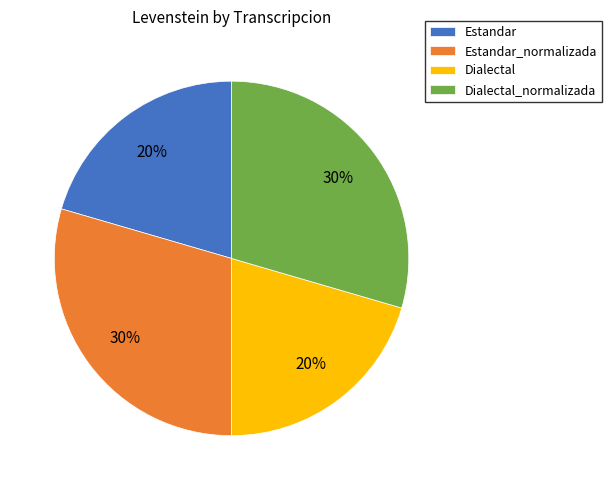

Which has a higher value, Estandar_normalizada or Estandar?

Estandar_normalizada